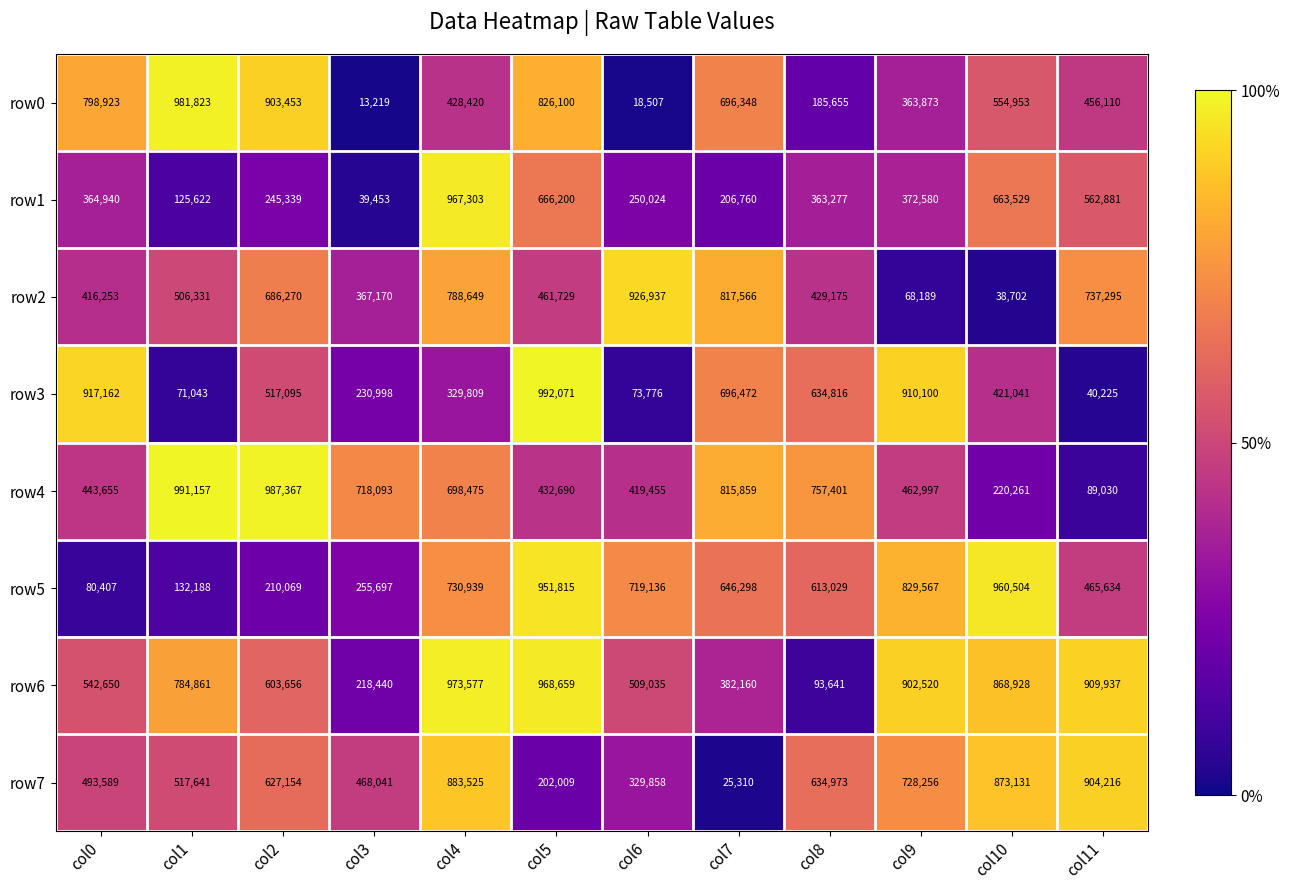

Between col2 and col7, which series saw the biggest shift?

row7